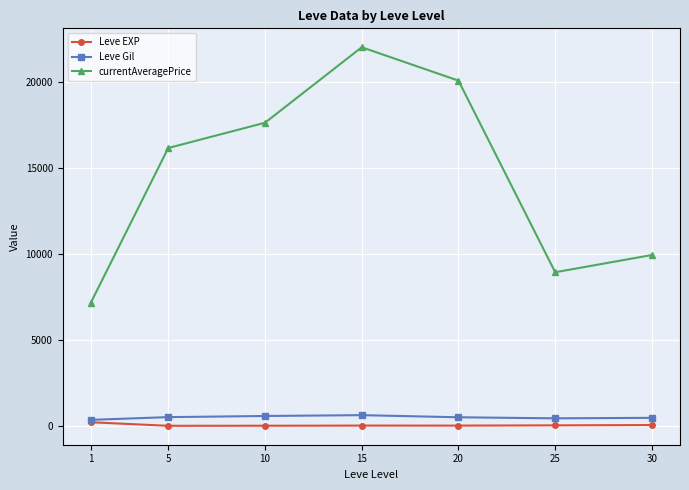

At how many categories does at least one series exceed 13220?

4